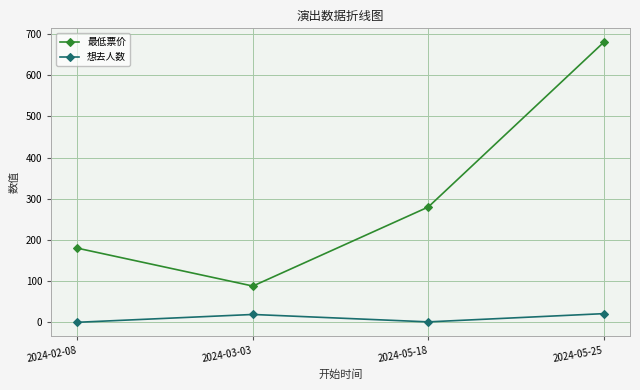

In 想去人数, how many points are higher than both neighbors (excluding endpoints)?

1